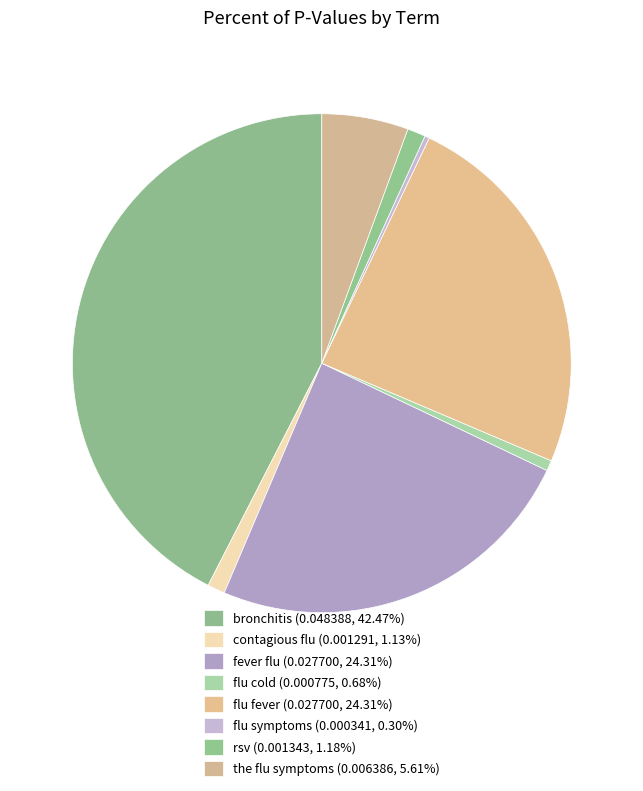

Rank the categories by value from lowest to highest.

flu symptoms, flu cold, contagious flu, rsv, the flu symptoms, flu fever, fever flu, bronchitis